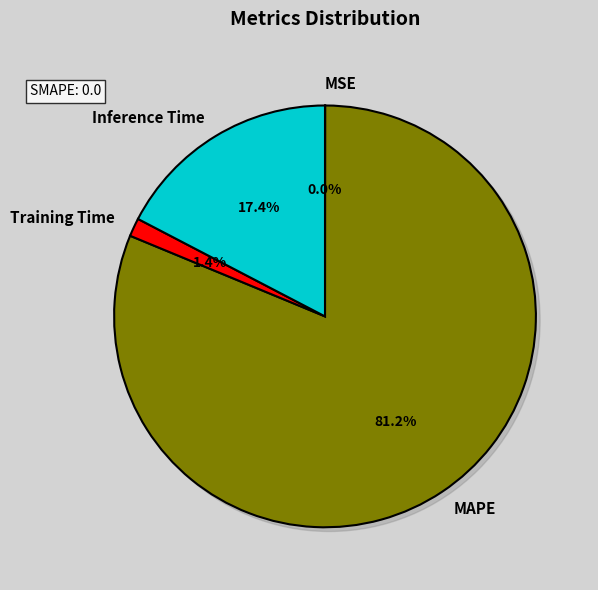

To the nearest percent, what is the difference between the largest and smallest slice percentages?

81%